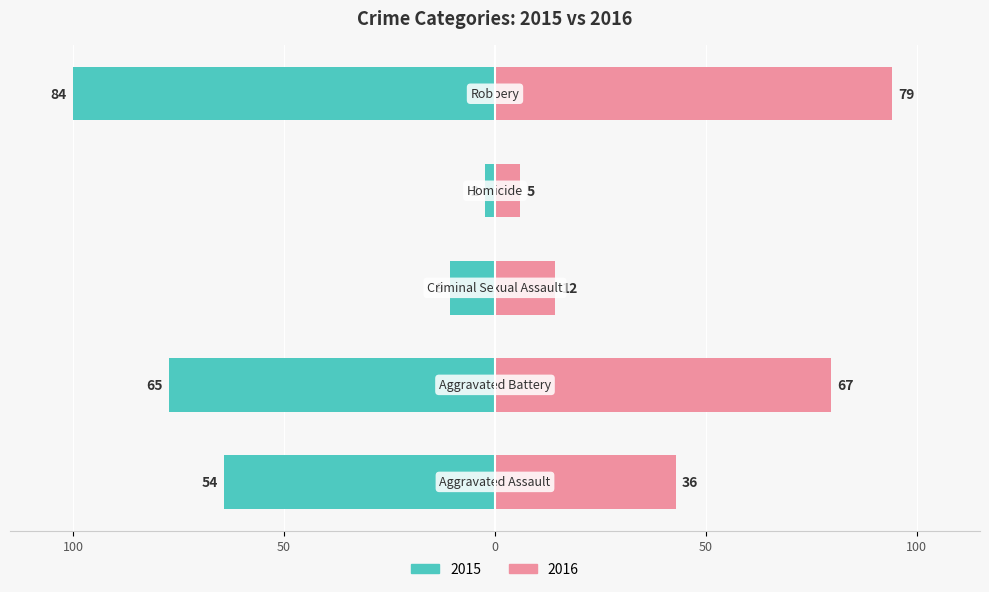

How many values in the Second Series series are below 42?

2